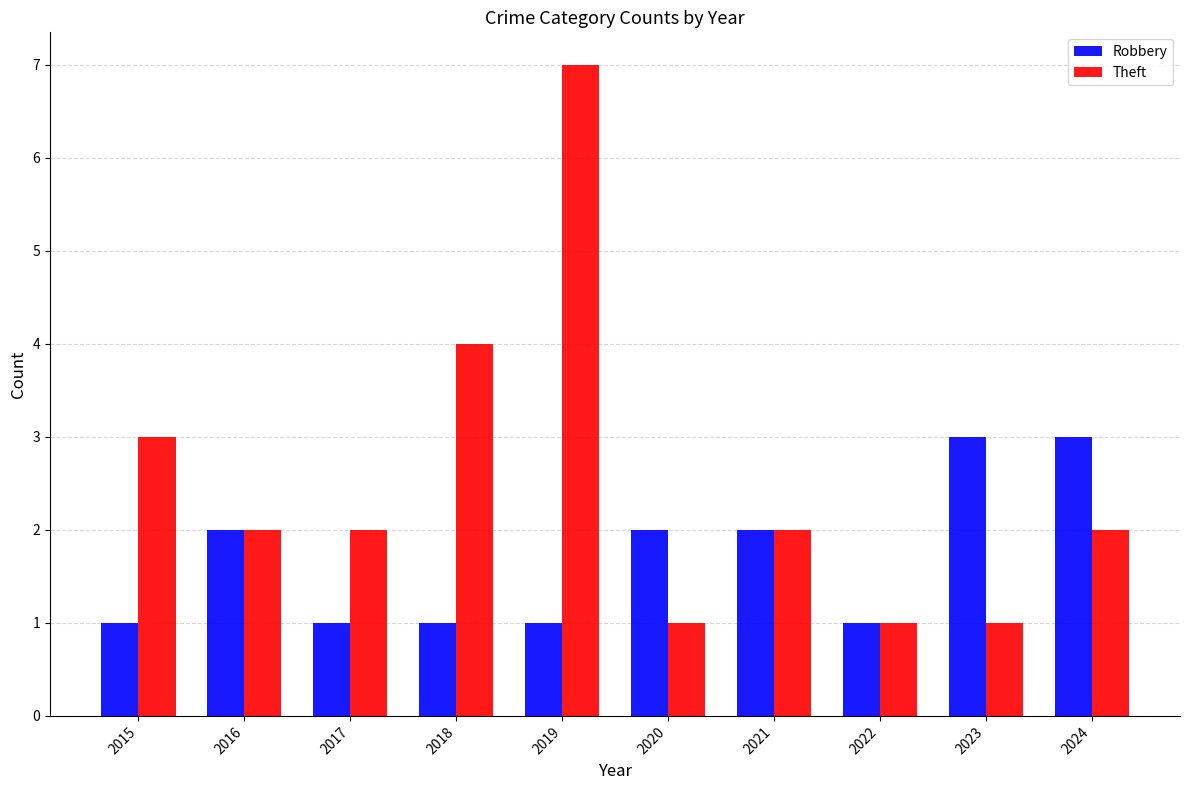

What is the value of the Theft bar at the 1st from the left?

3